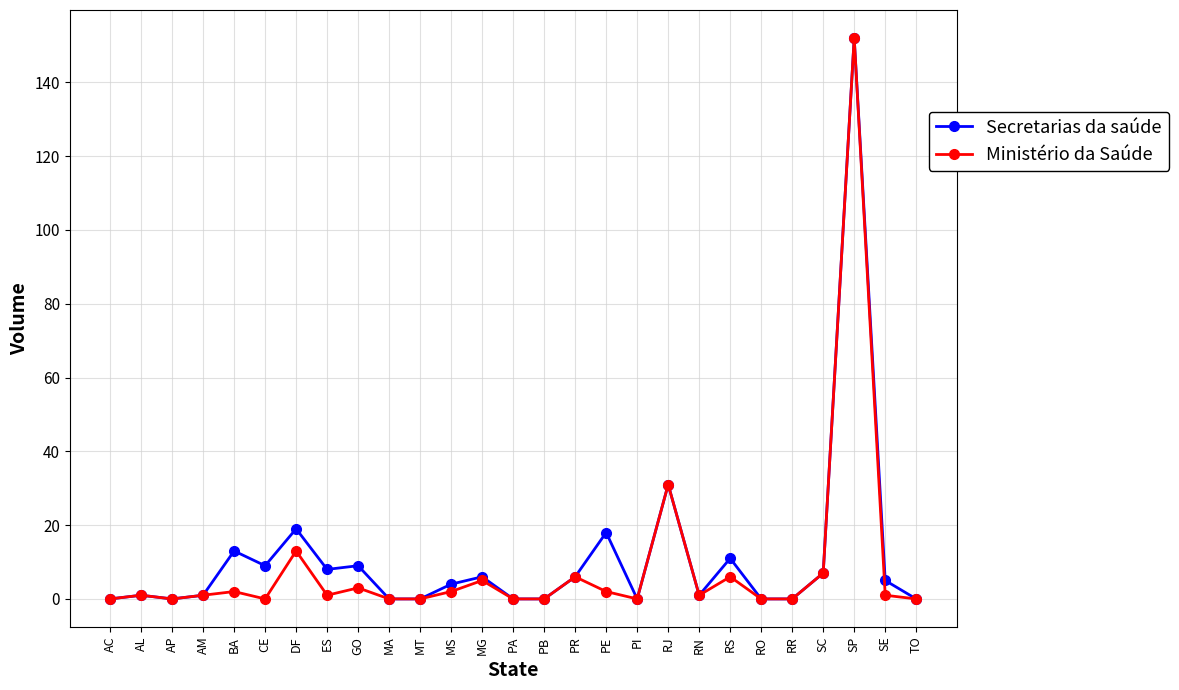

Where is Ministério da Saúde nearest to the value 76?

RJ